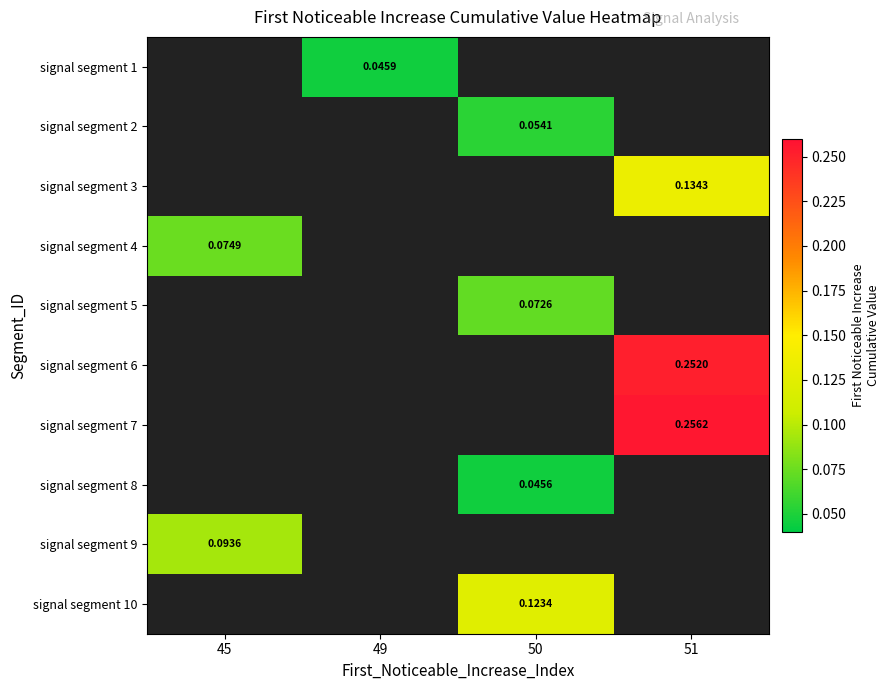

How many data points in signal segment 10 are above 0?

1